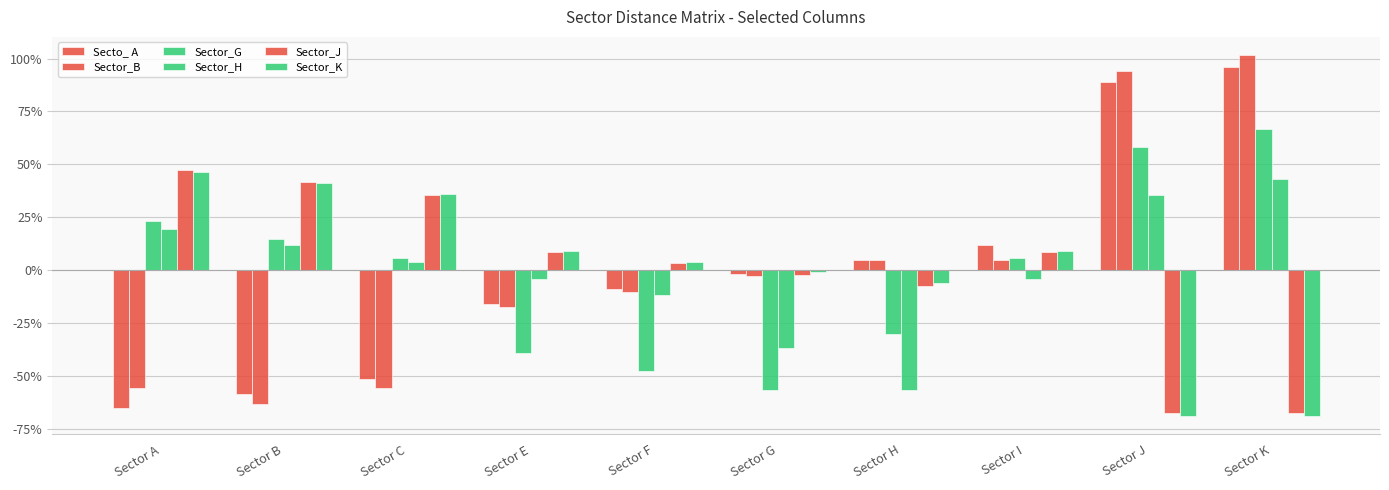

Are the bars horizontal?

No